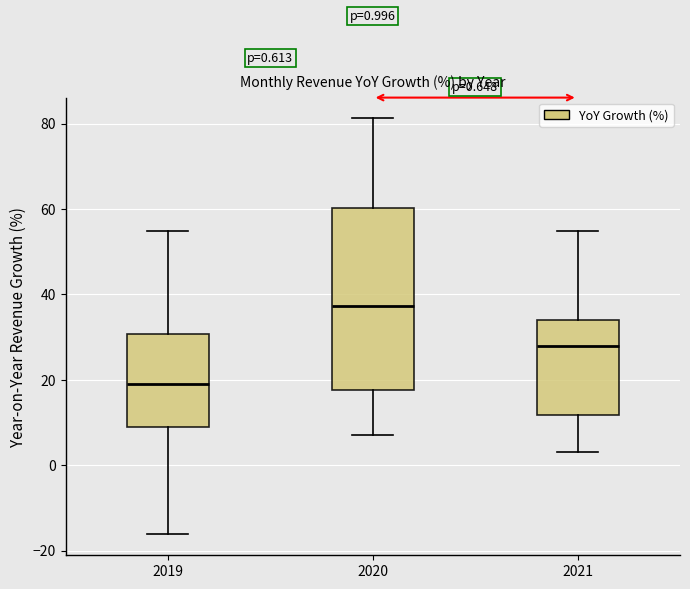

Which box's median line is the highest?

2020